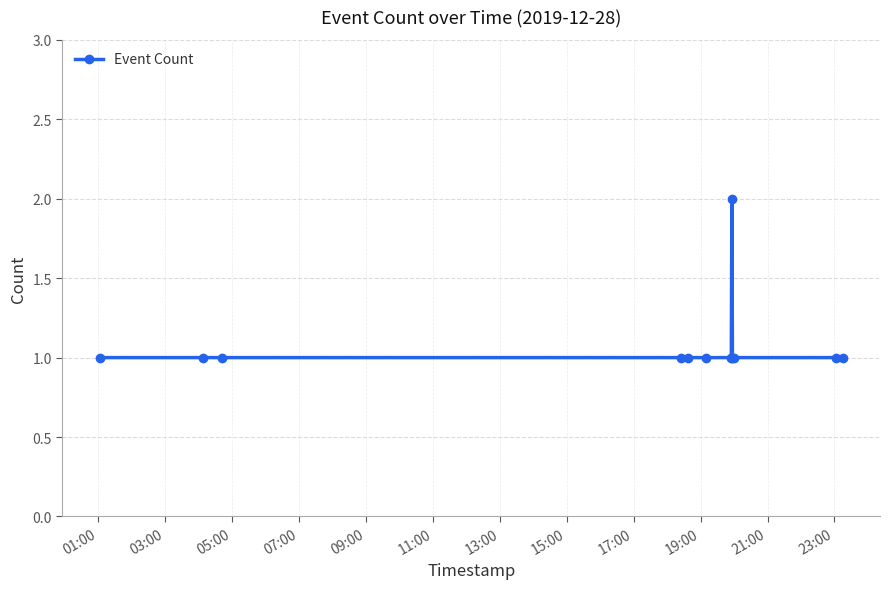

What is the minimum value shown in the chart?

1